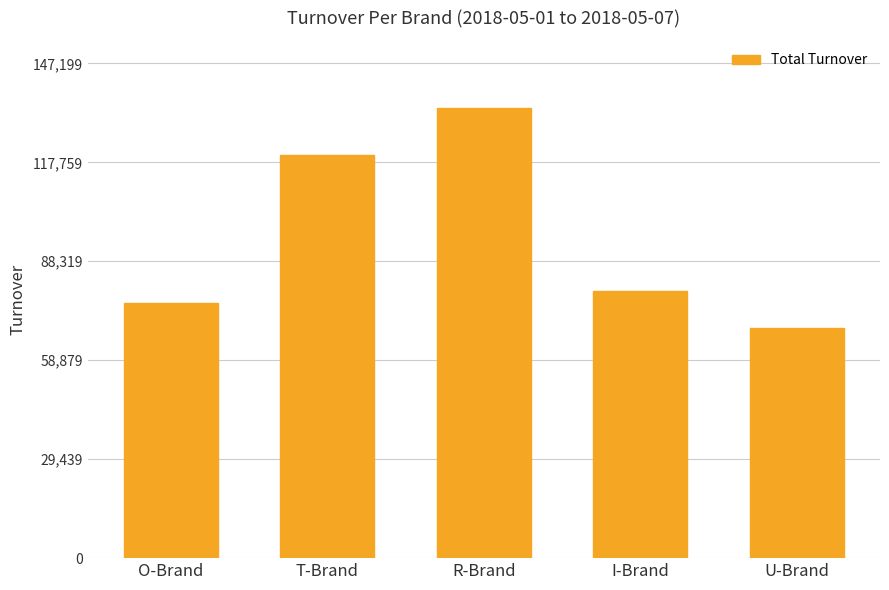

How many bars are there in total?

5